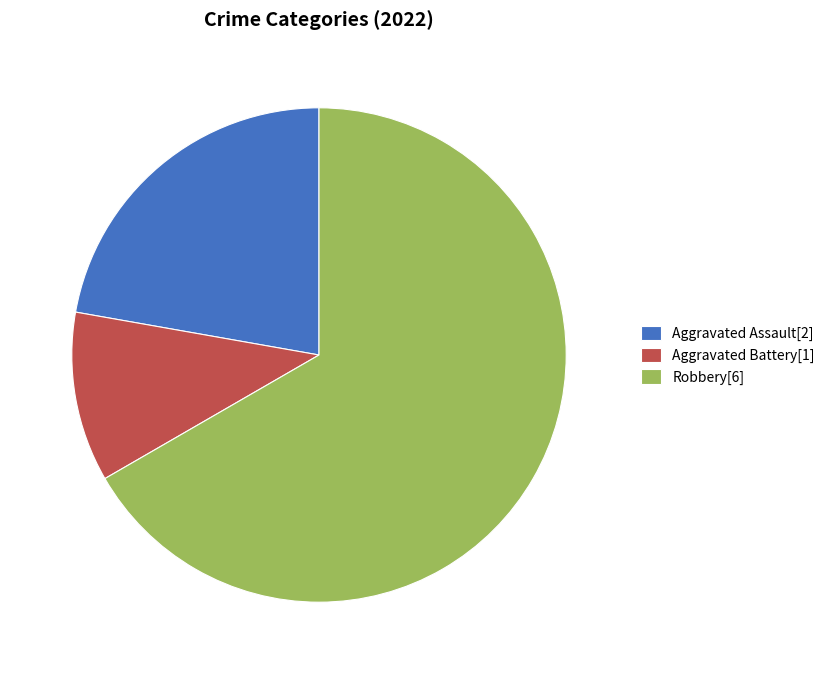

Which has a higher value, Aggravated Assault or Robbery?

Robbery